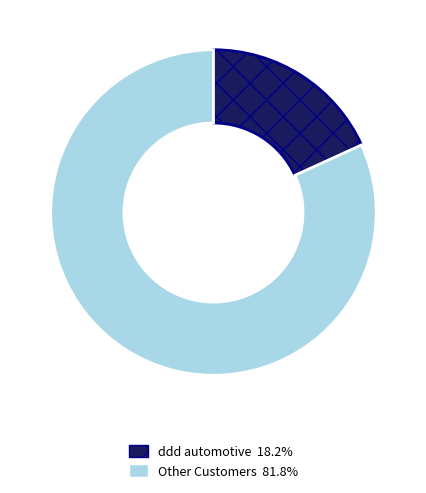

Is there a majority slice in this chart?

Yes